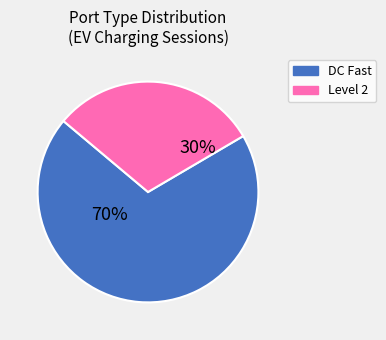

Approximately how many times larger is the value at DC Fast compared to Level 2?

2.3